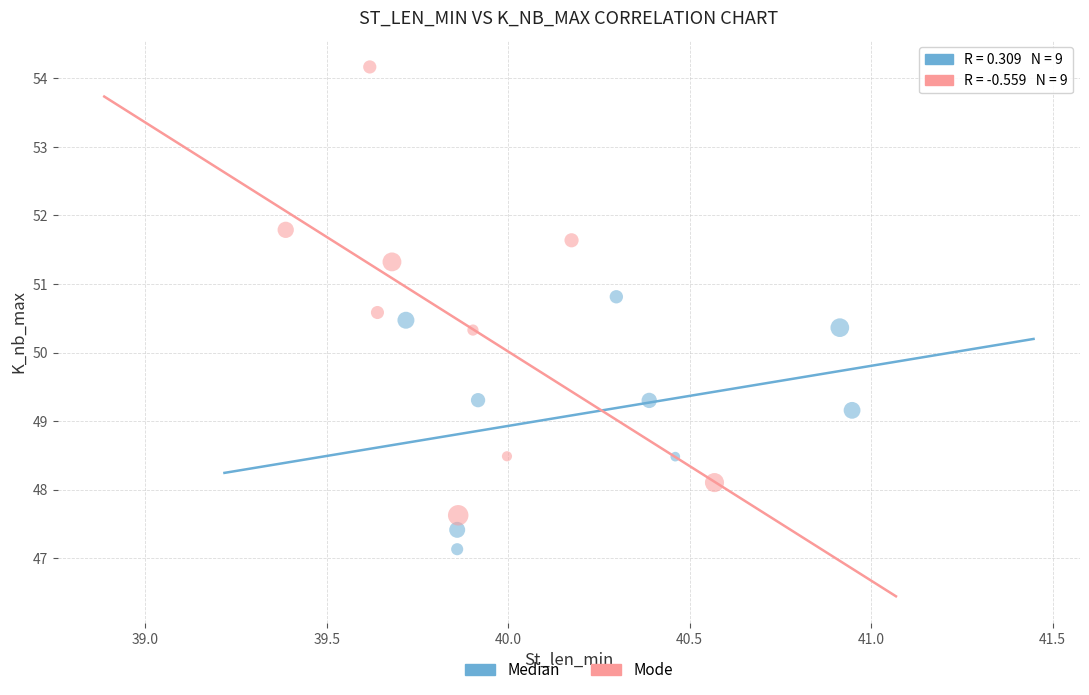

Which series has the widest spread of Y values?

Mode